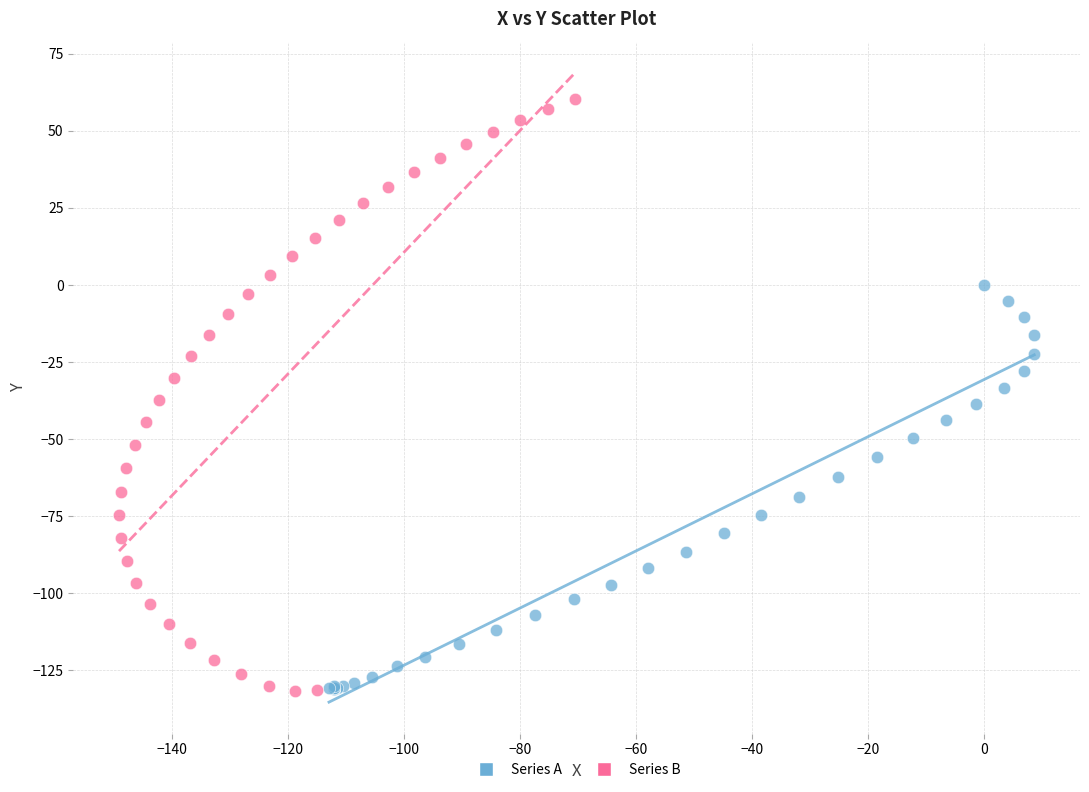

Which series has the largest Y range (max minus min)?

Series B